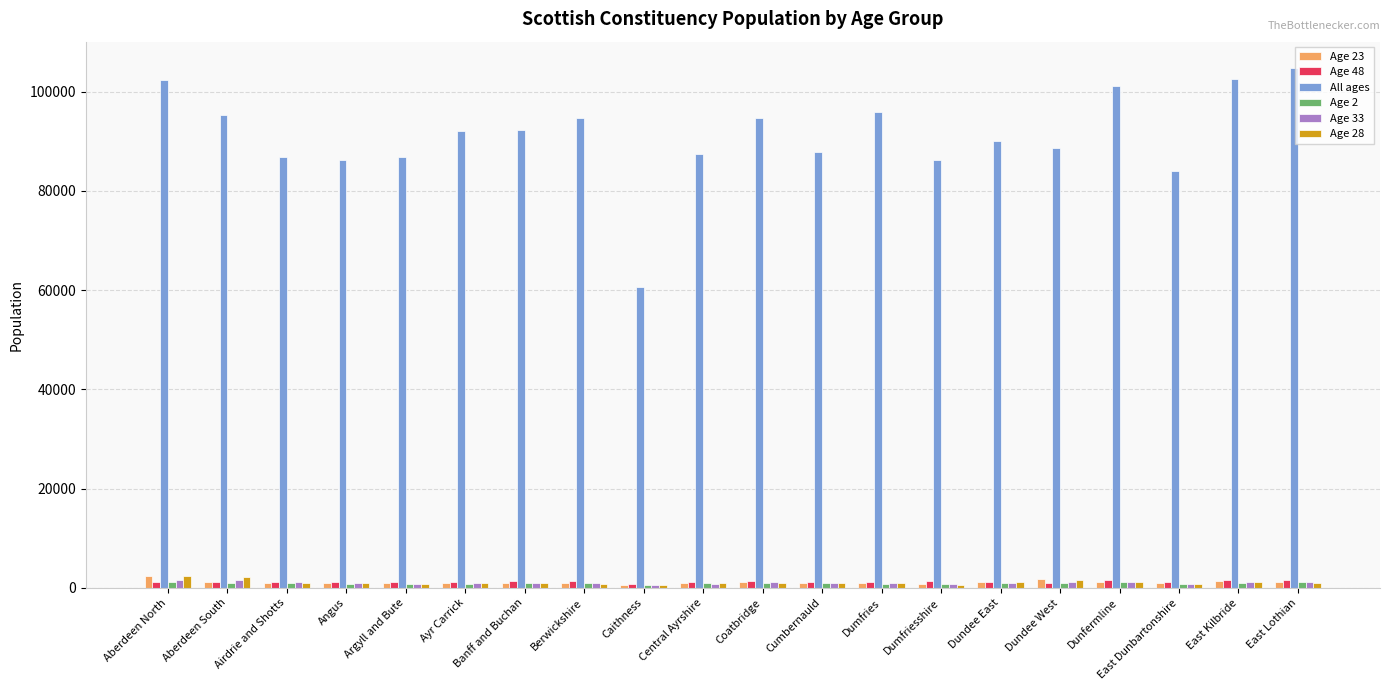

Which series has the largest total across all categories?

All ages